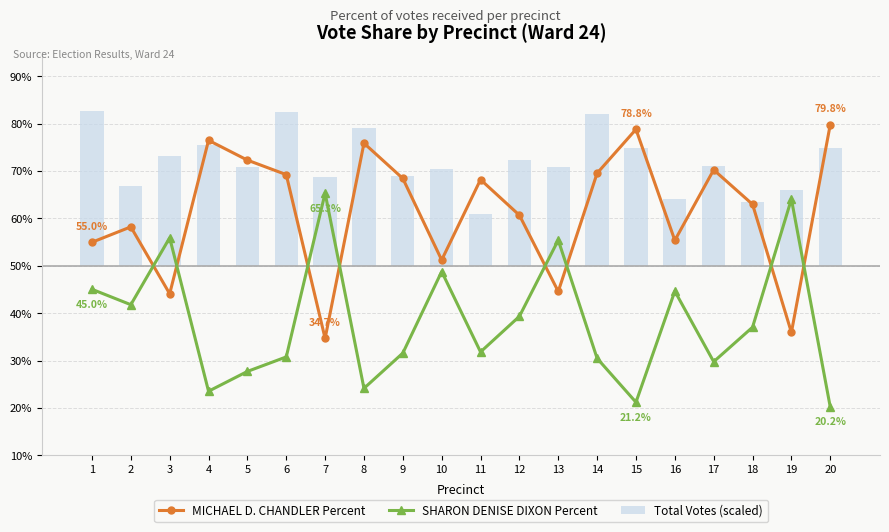

What is the greatest value displayed?

32.8